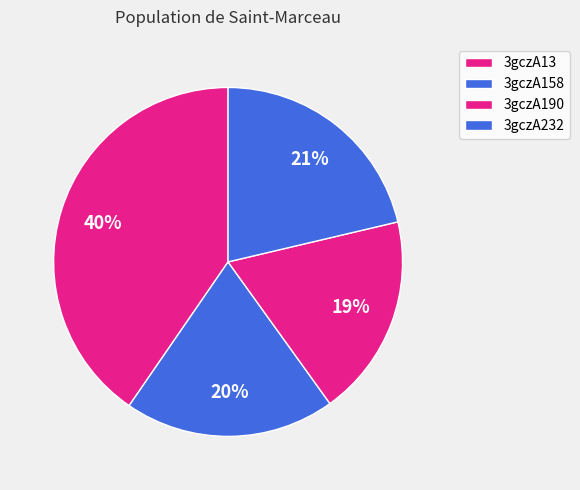

To the nearest percent, what portion does 3gczA232 represent?

21%